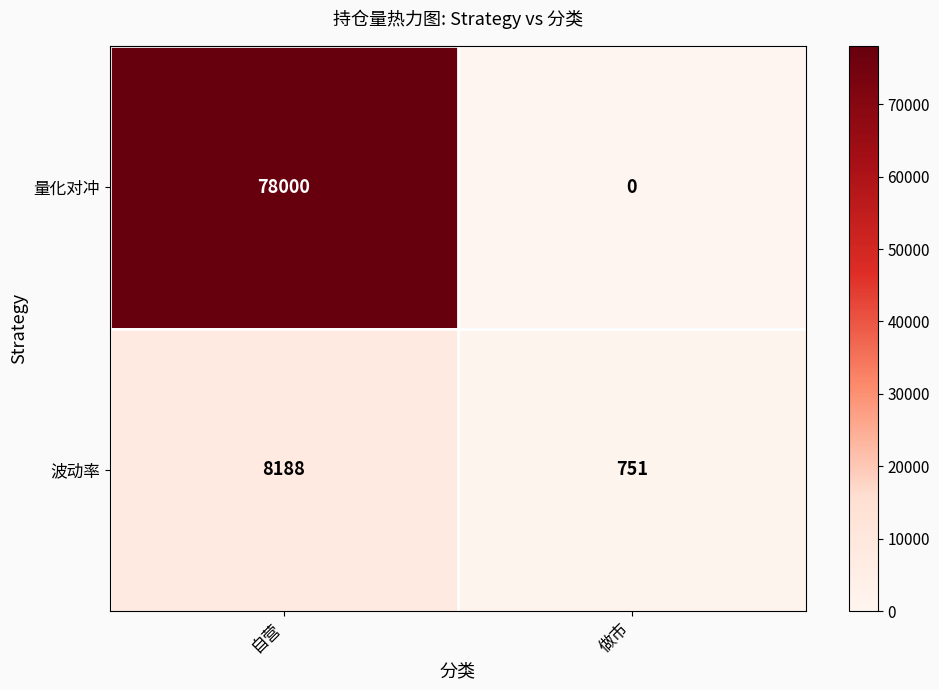

The value of 波动率 at 自营 is 8188. True or false?

True